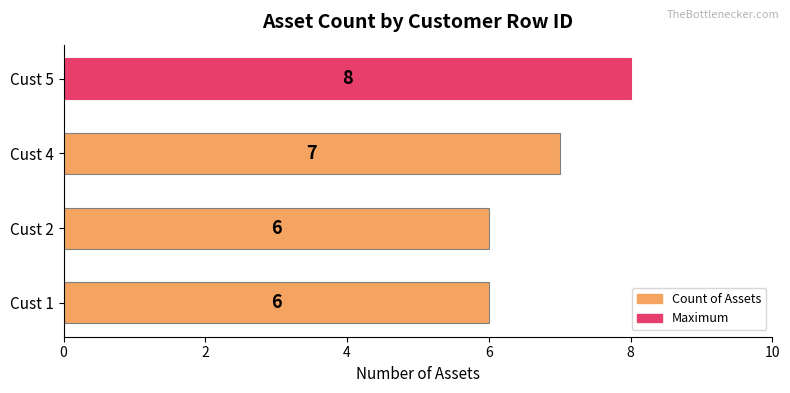

Approximately how many times larger is the value at Cust 2 compared to Cust 4?

0.9